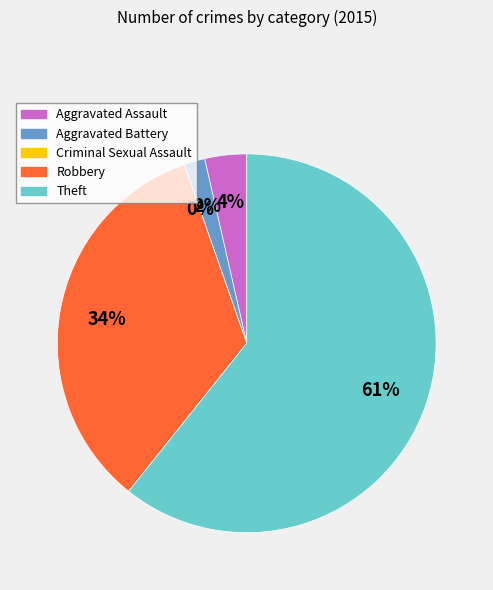

To the nearest percent, what is the combined percentage of Aggravated Assault and Theft?

64%